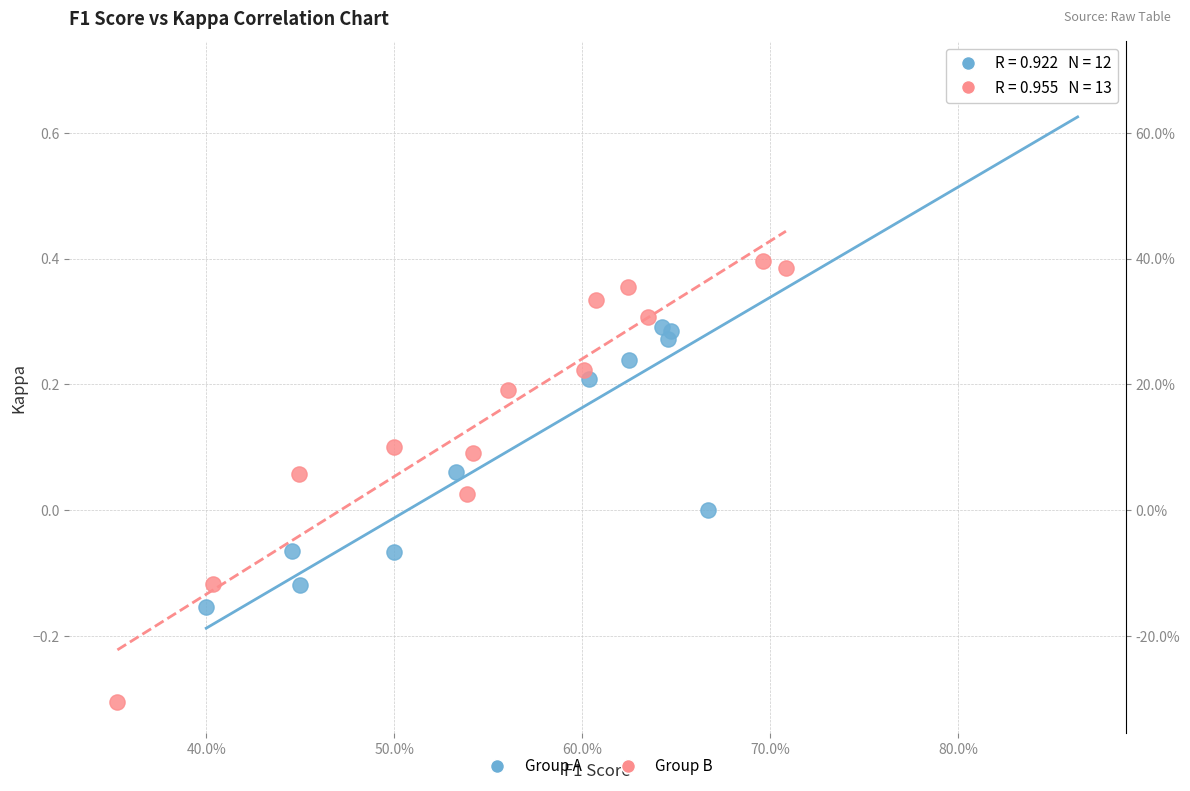

Which series contains the highest Y value?

Group A